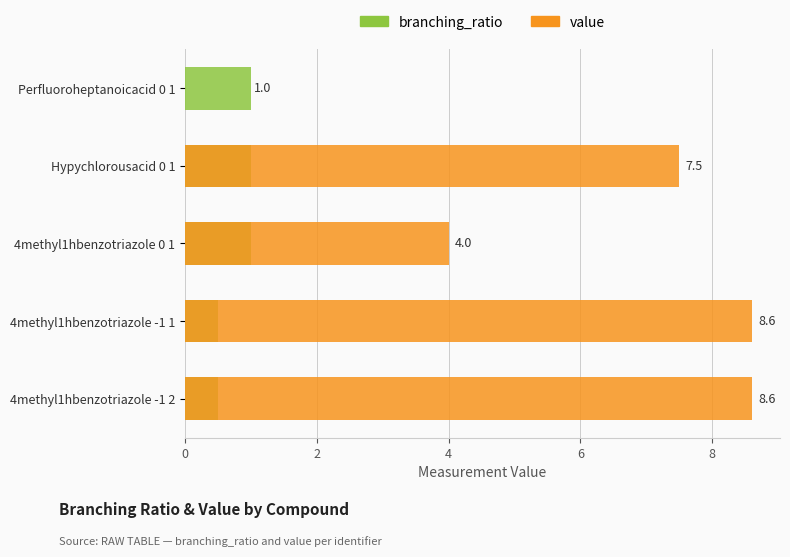

How many bars are there in each group?

2